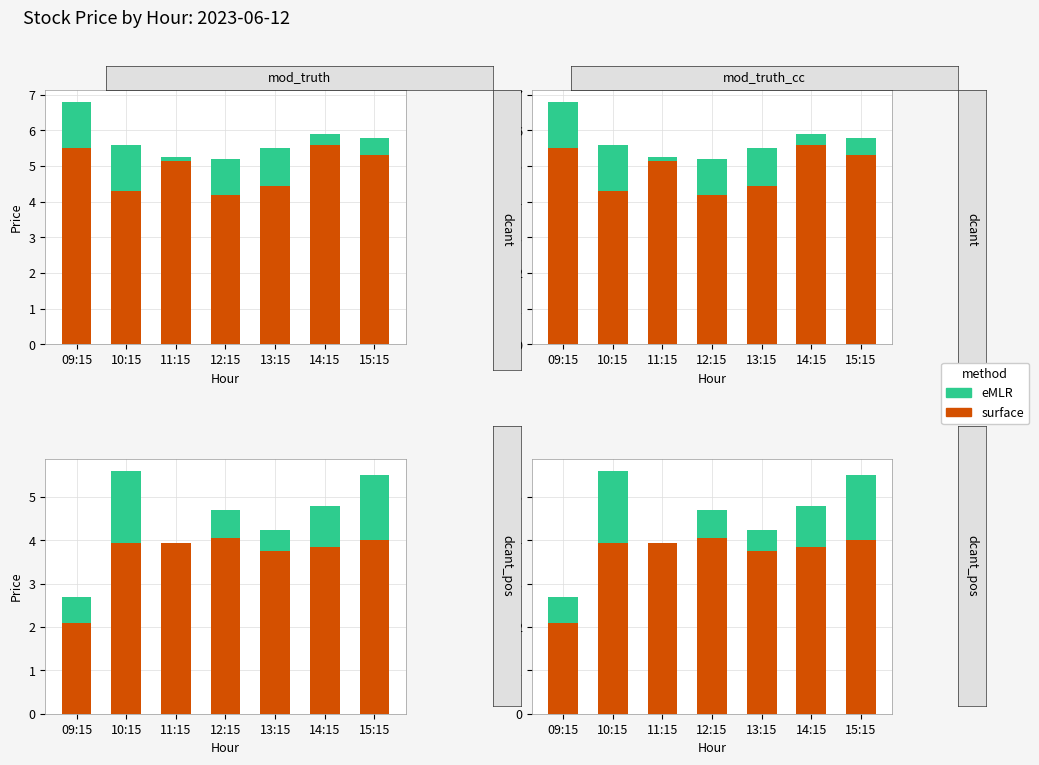

What is the label of the 7th bar from the left?

15:15